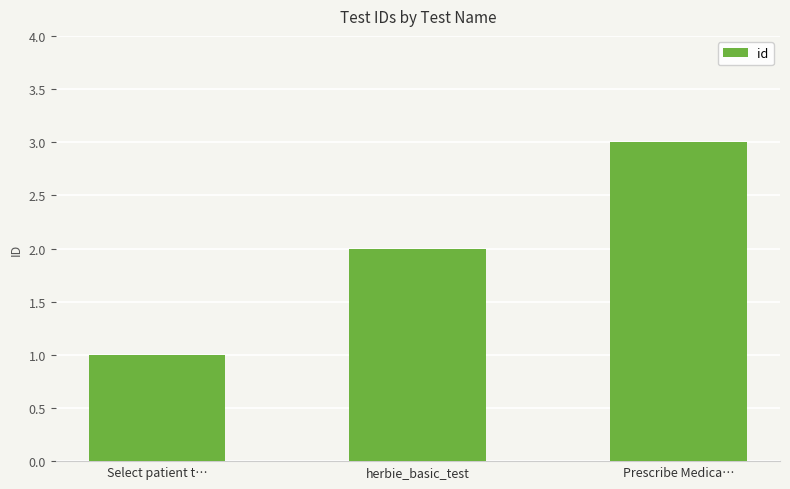

Rank the categories by value from lowest to highest.

Select patient t…, herbie_basic_test, Prescribe Medica…